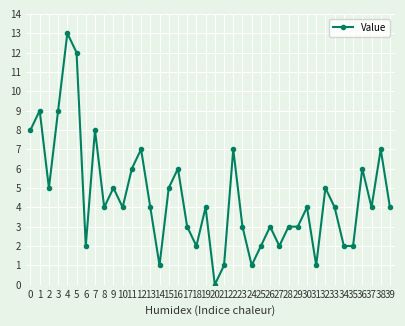

Reading left to right, transcribe all the data shown in this chart.

8	9	5	9	13	12	2	8	4	5	4	6	7	4	1	5	6	3	2	4	0	1	7	3	1	2	3	2	3	3	4	1	5	4	2	2	6	4	7	4